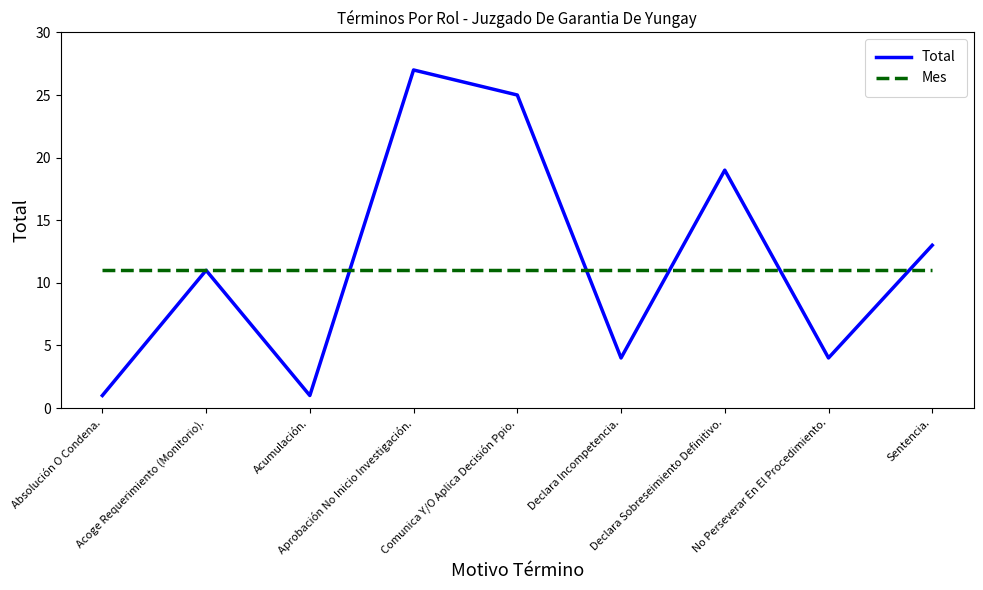

Reading left to right, list all the values displayed in this chart.

Total: 1	11	1	27	25	4	19	4	13
Mes: 11	11	11	11	11	11	11	11	11